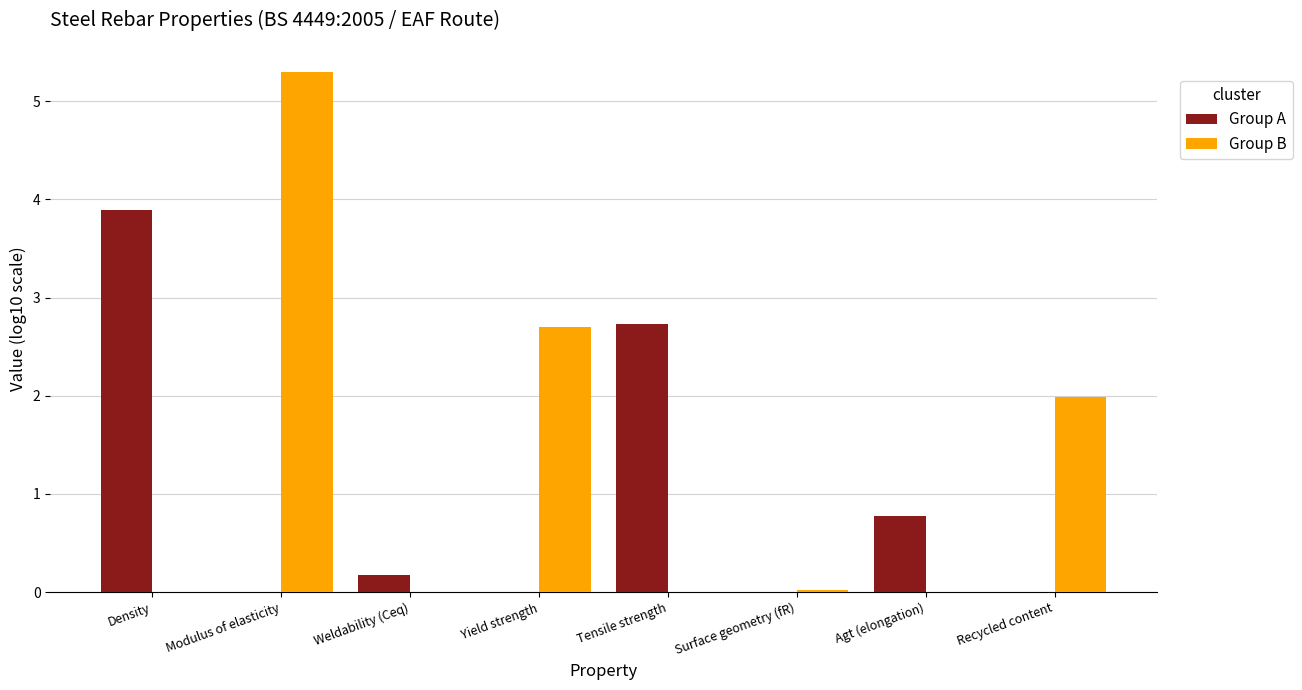

Where is Group A nearest to the value 1?

Agt (elongation)